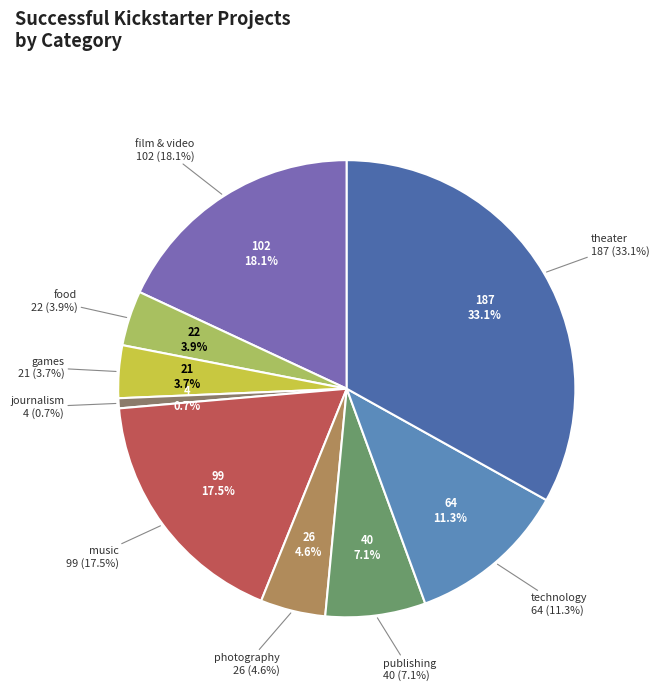

What percentage is the theater slice, to the nearest percent?

33%